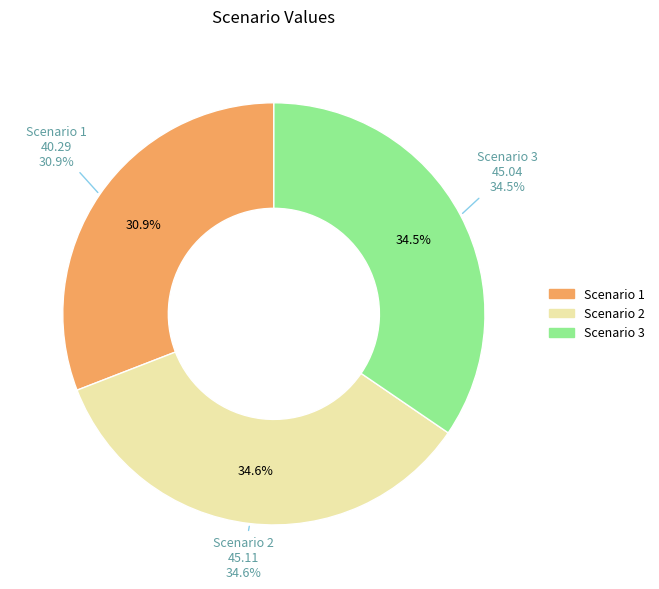

To the nearest percent, what is the average slice percentage?

33%